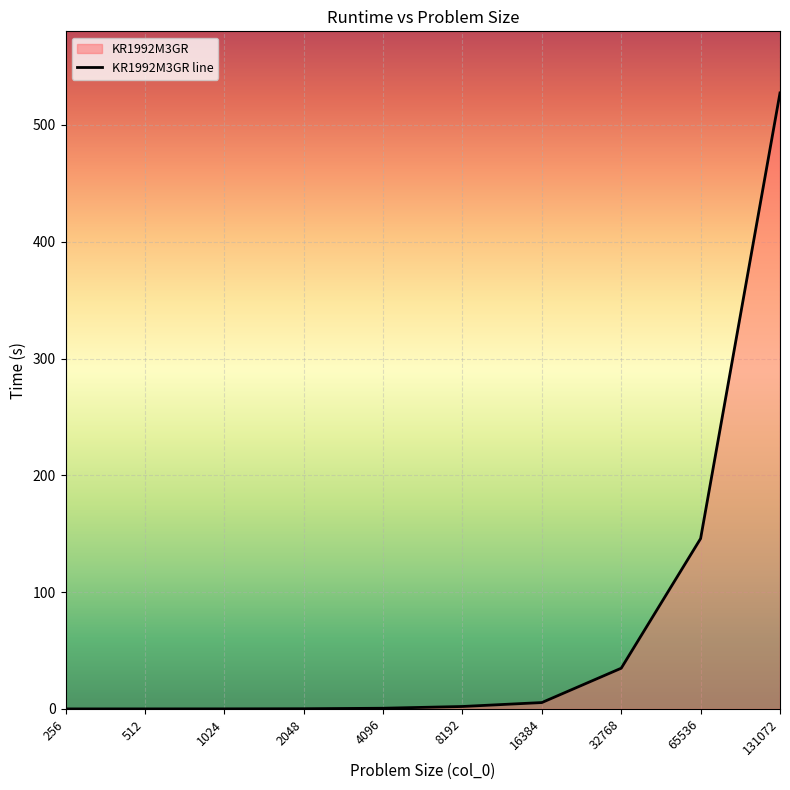

What is the value of the 10th point from the left?

527.4